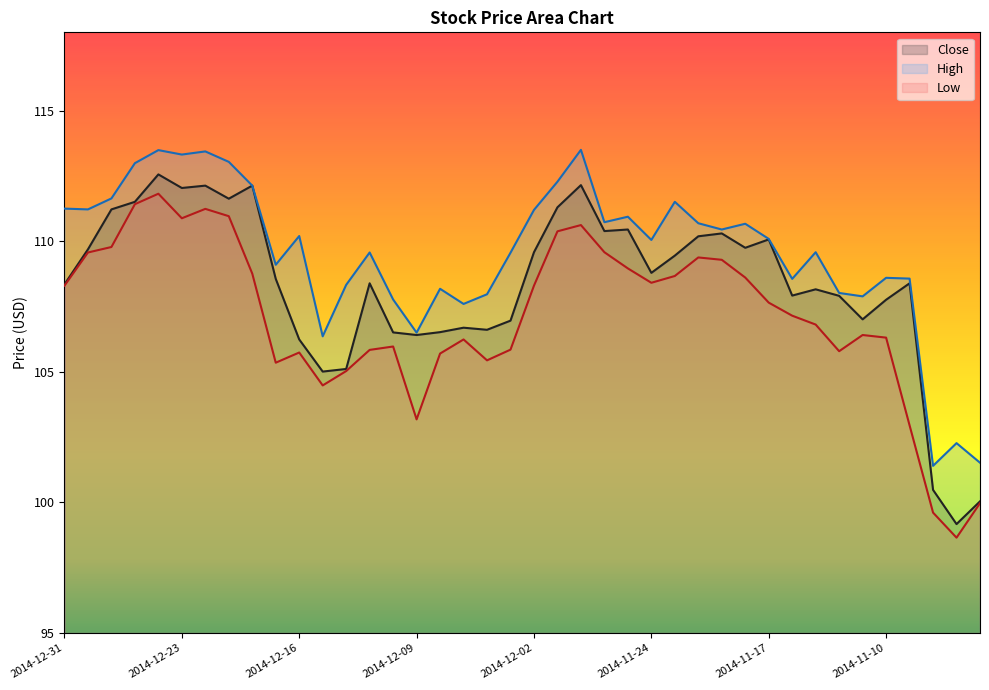

What is the difference between the second highest and second lowest values in the Low series?

11.8